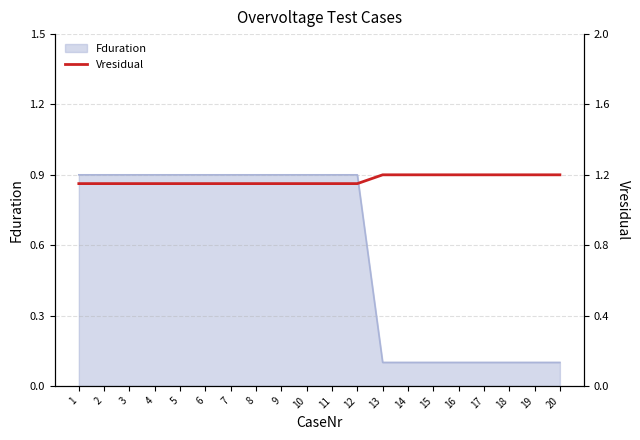

The value of Fduration at 11 is 0.9. True or false?

True